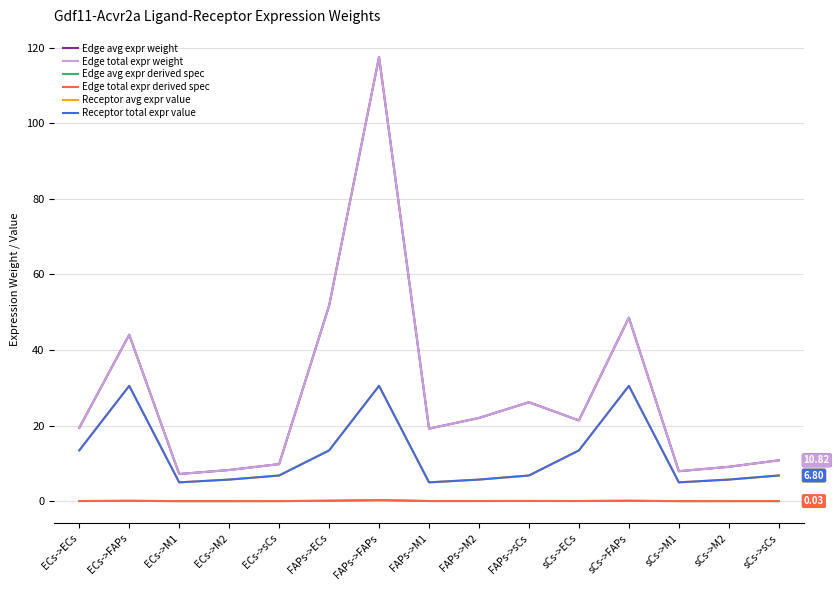

True or false: Edge avg expr weight and Edge avg expr derived spec cross at least once.

False